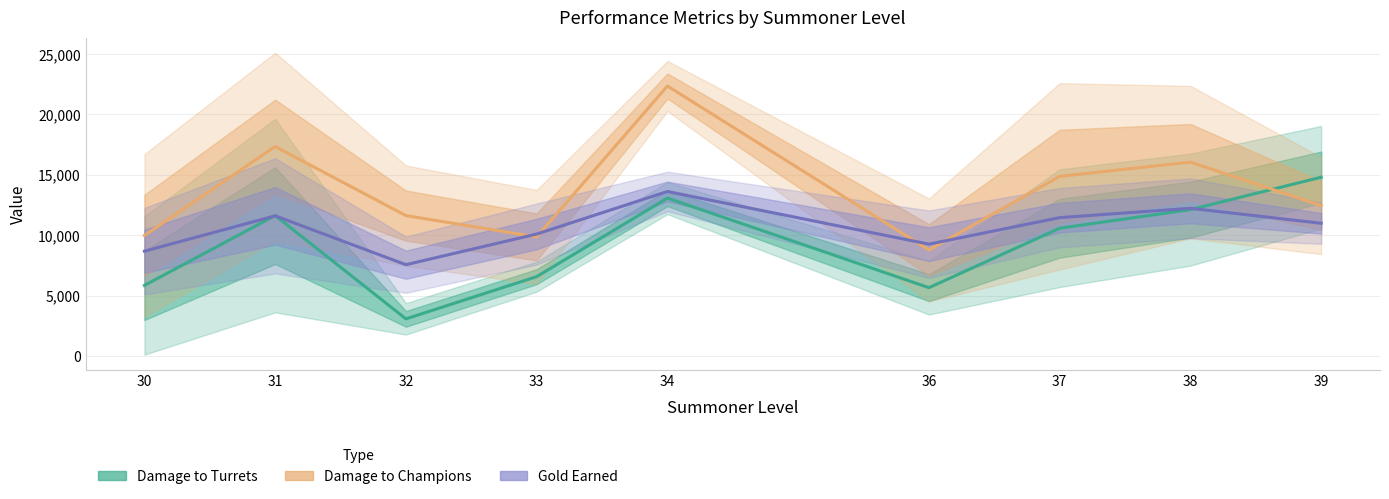

Which category has the highest value in the Gold Earned series?

34